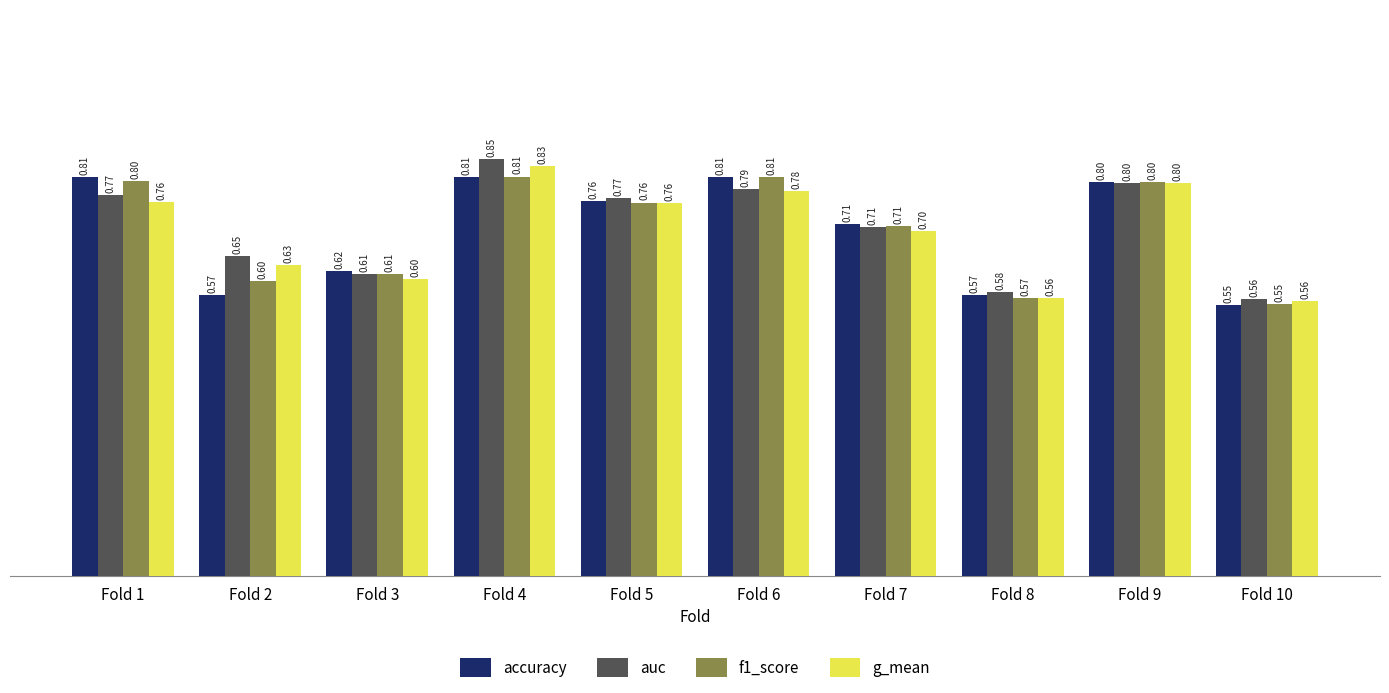

Rank the series at Fold 1 from lowest to highest value.

g_mean, auc, f1_score, accuracy